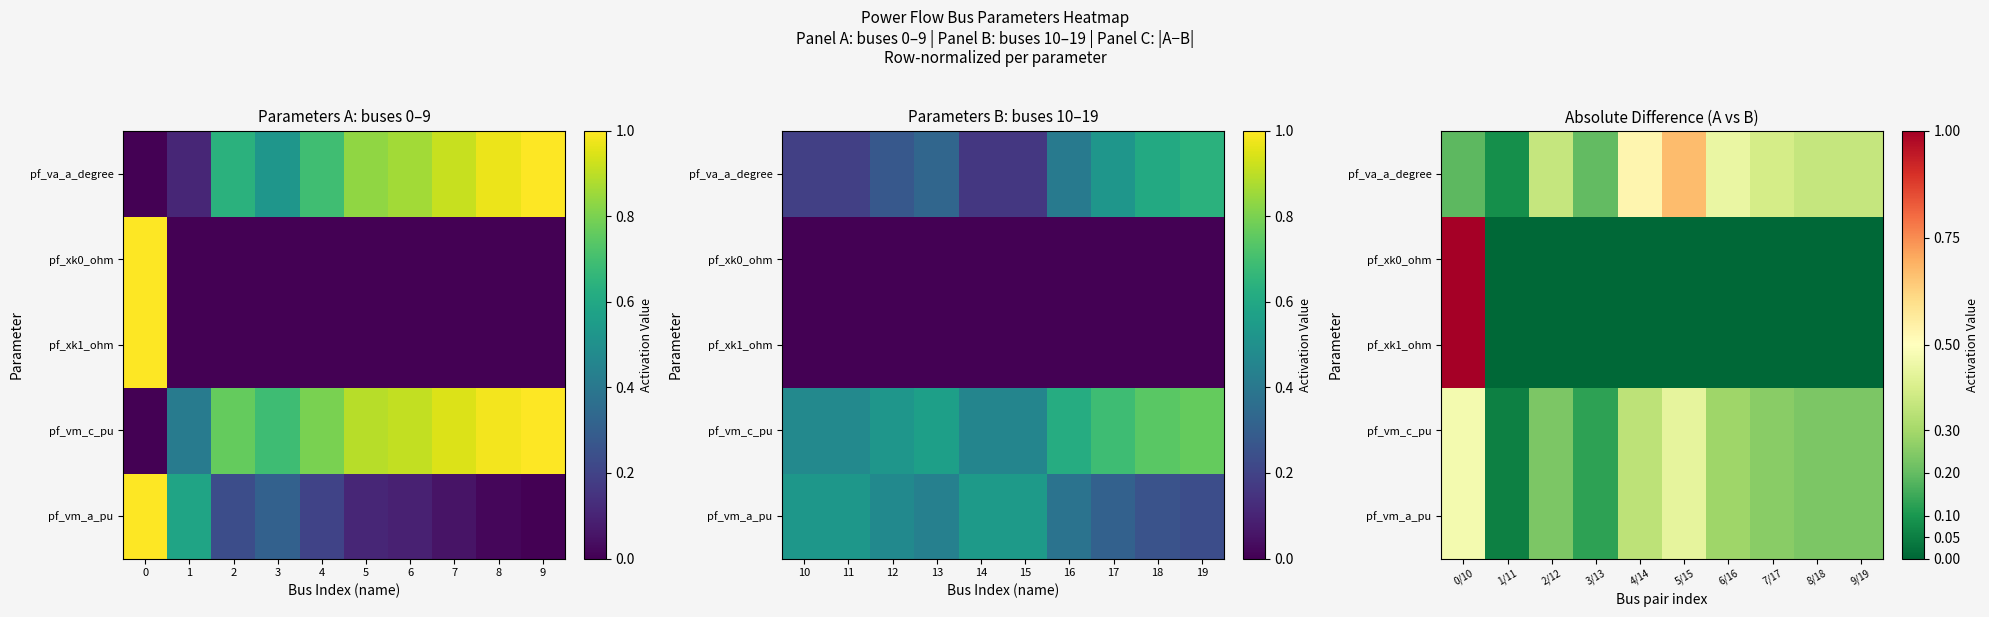

Between 5 and 4, which is larger?

5